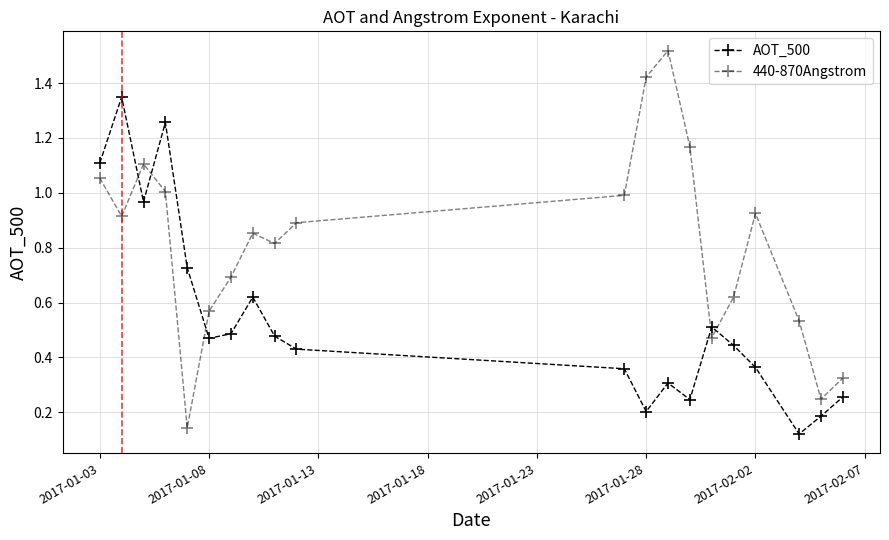

Reading right to left, transcribe all the data shown in this chart.

AOT_500: 0.3	0.2	0.1	0.4	0.4	0.5	0.2	0.3	0.2	0.4	0.4	0.5	0.6	0.5	0.5	0.7	1.3	1.0	1.3	1.1
440-870Angstrom: 0.3	0.2	0.5	0.9	0.6	0.5	1.2	1.5	1.4	1.0	0.9	0.8	0.9	0.7	0.6	0.1	1.0	1.1	0.9	1.1